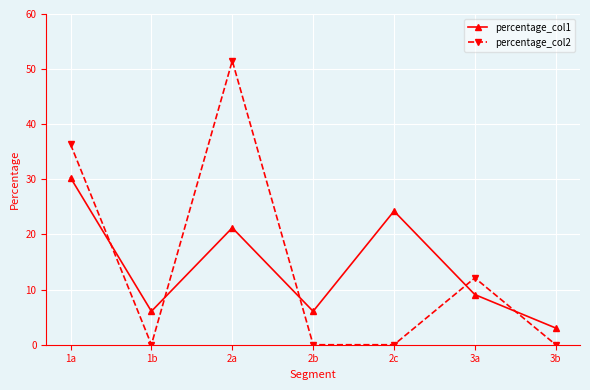

How many series are shown in this chart?

2